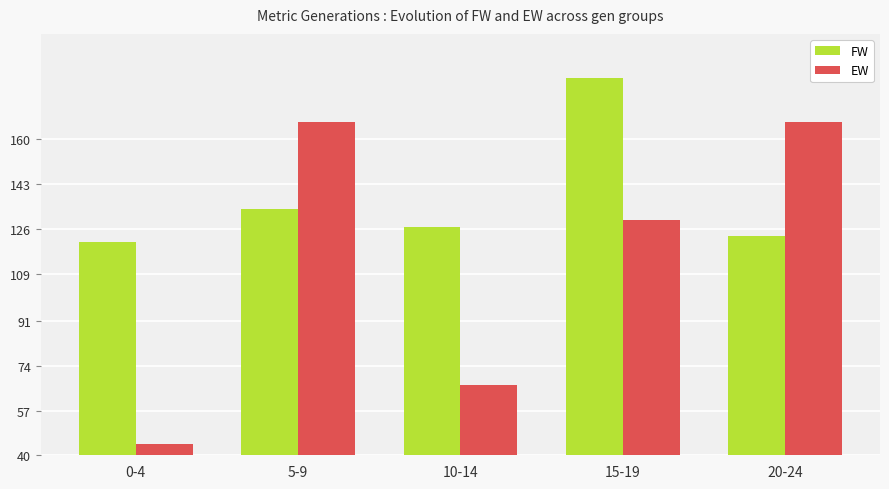

Reading left to right, transcribe all the data shown in this chart.

FW: 0-4=120.8	5-9=133.3	10-14=126.7	15-19=183.3	20-24=123.3
EW: 0-4=44.4	5-9=166.7	10-14=66.7	15-19=129.2	20-24=166.7